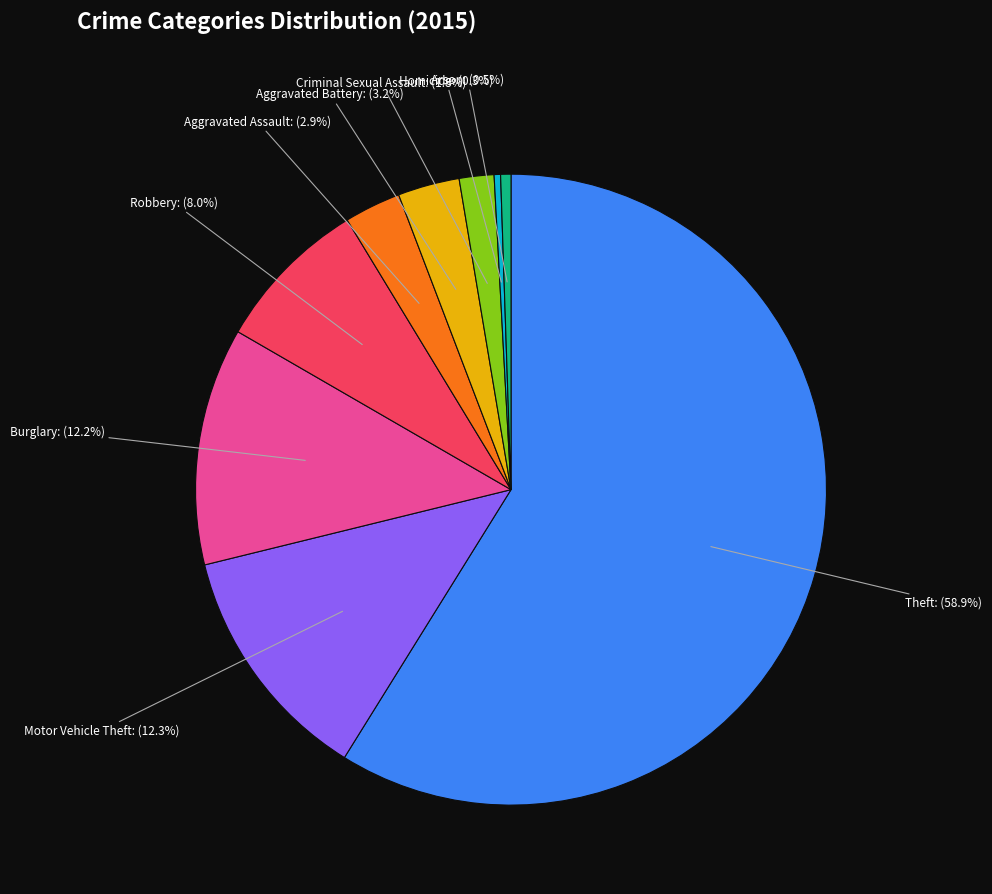

Combined, do Robbery and Motor Vehicle Theft account for over 50%?

No